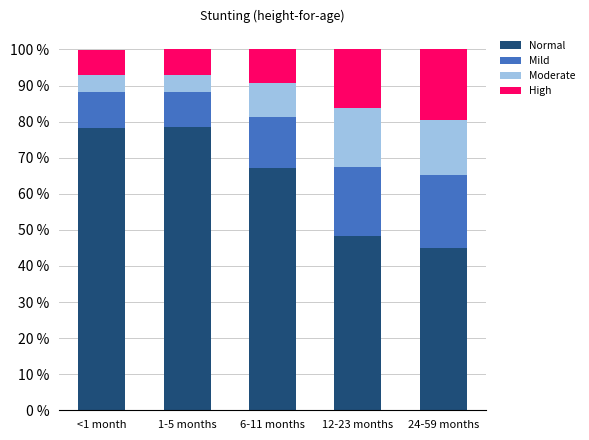

What is the average value of the Normal series?

0.6